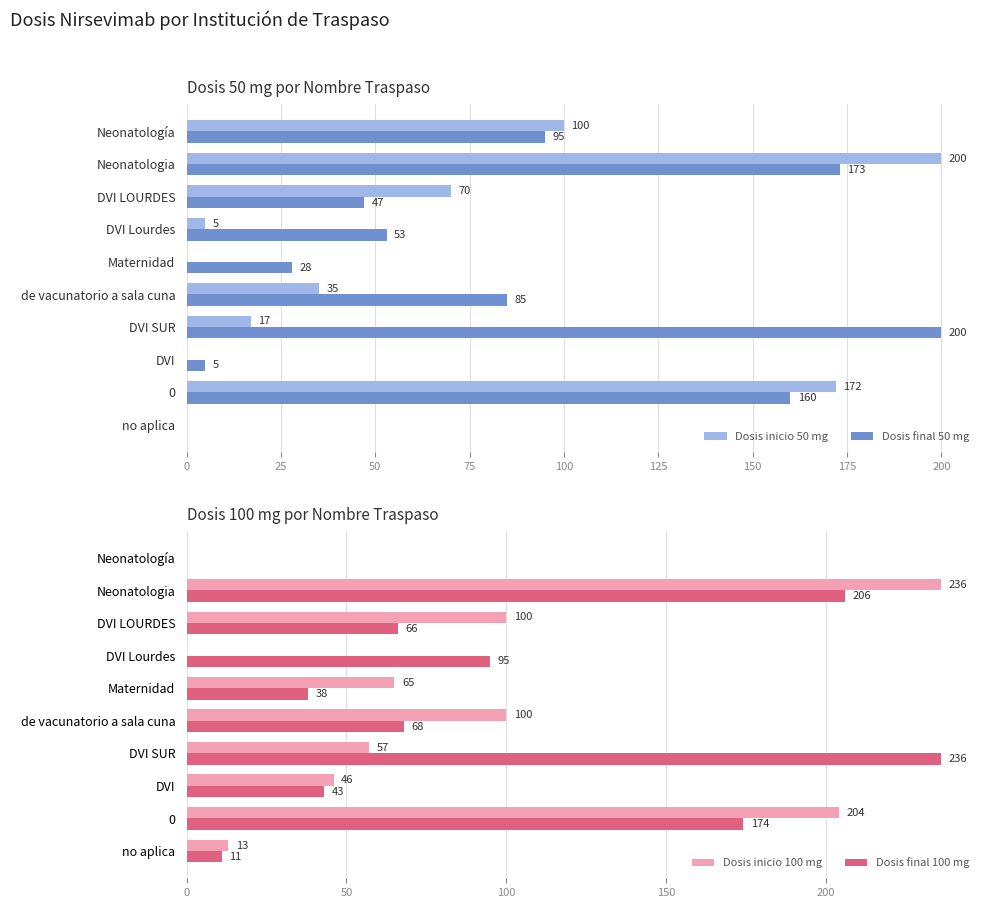

Is the value of Dosis inicio 50 mg at DVI Lourdes greater than the value of Dosis final 50 mg at de vacunatorio a sala cuna?

No